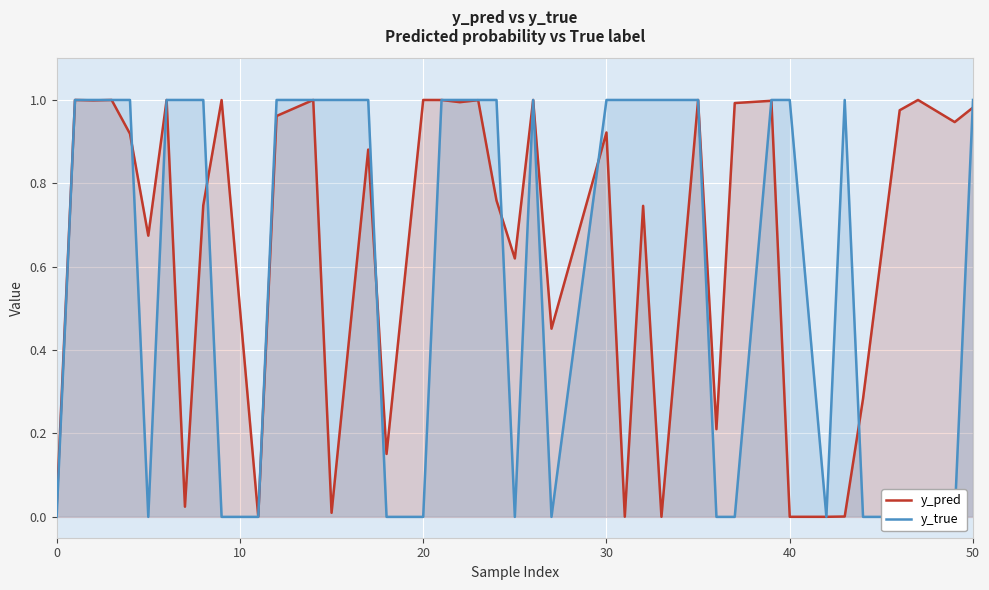

Which series has the largest total across all categories?

y_pred